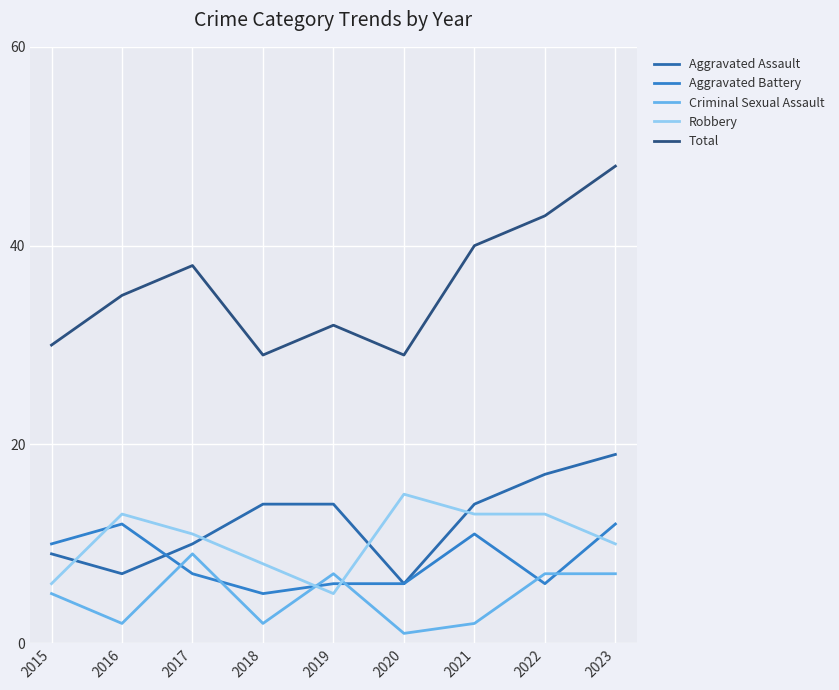

How many interior local valleys does the Total series have?

2